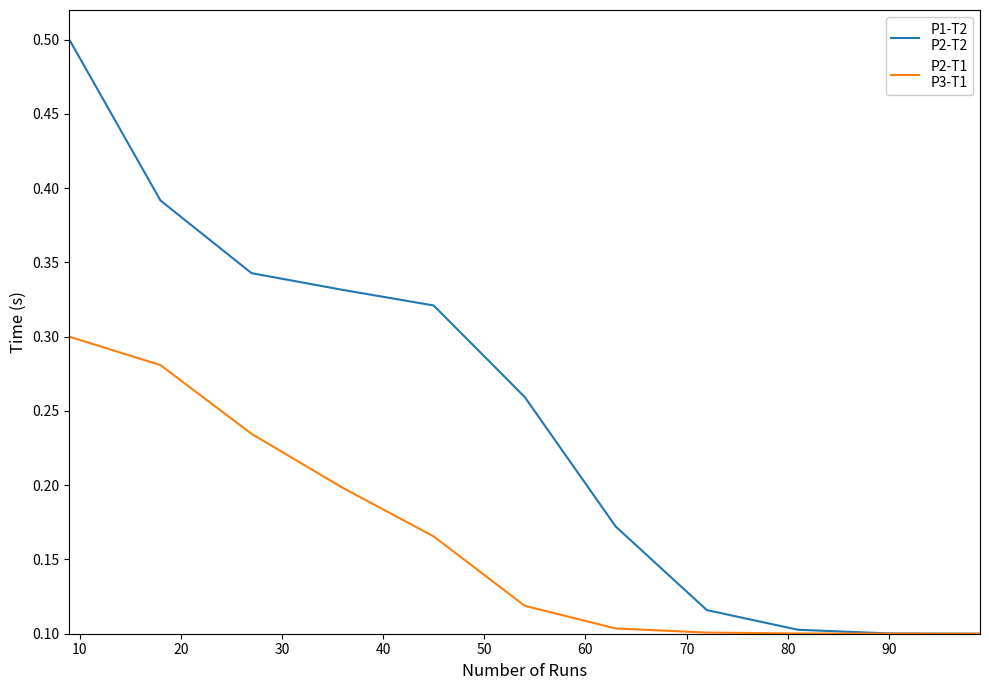

What is the greatest value displayed?

0.5